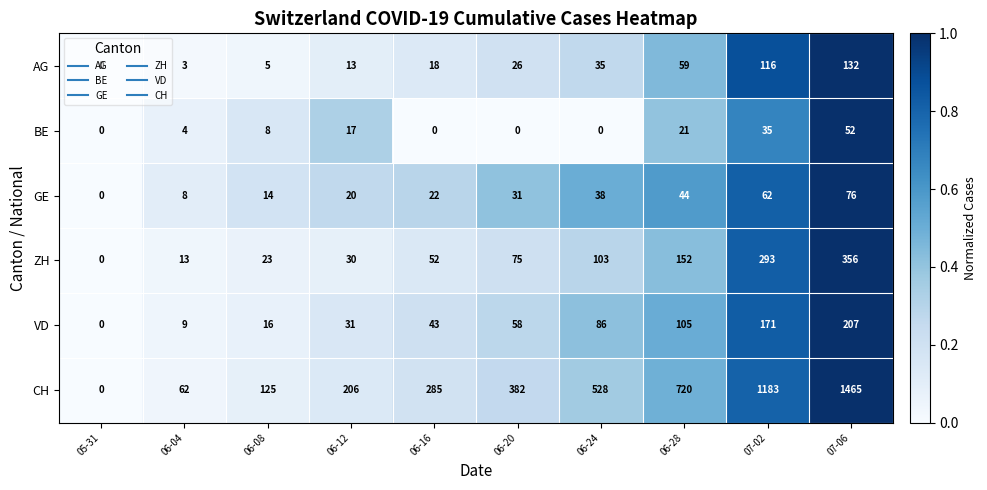

What is the maximum value shown in the chart?

1465